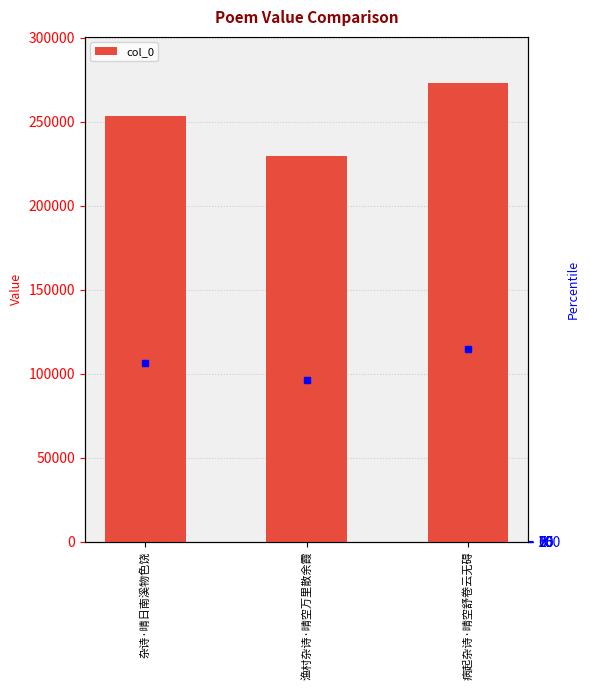

Reading left to right, extract all data points from this chart.

253403	229409	273206